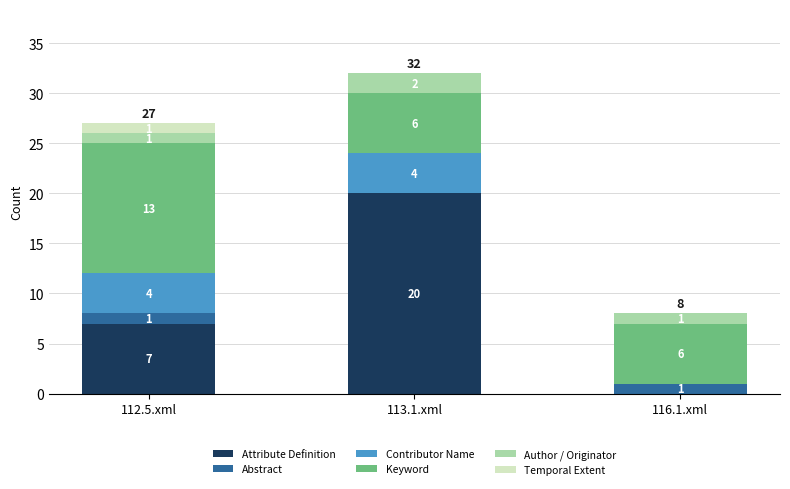

Reading right to left, transcribe the values for Attribute Definition.

116.1.xml=0	113.1.xml=20	112.5.xml=7